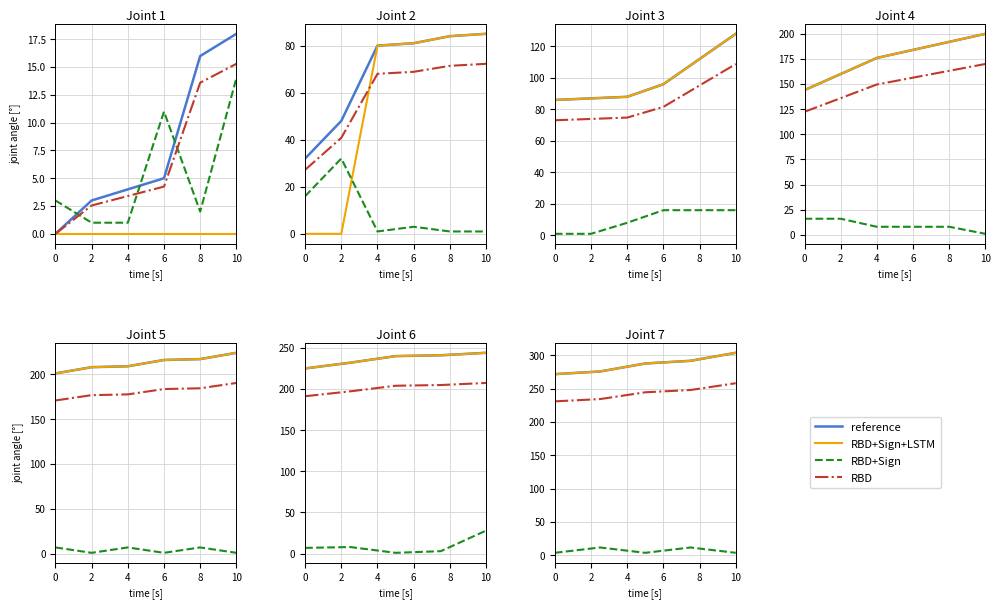

List the series in order of their peak value, highest first.

reference, RBD+Sign+LSTM, RBD, RBD+Sign